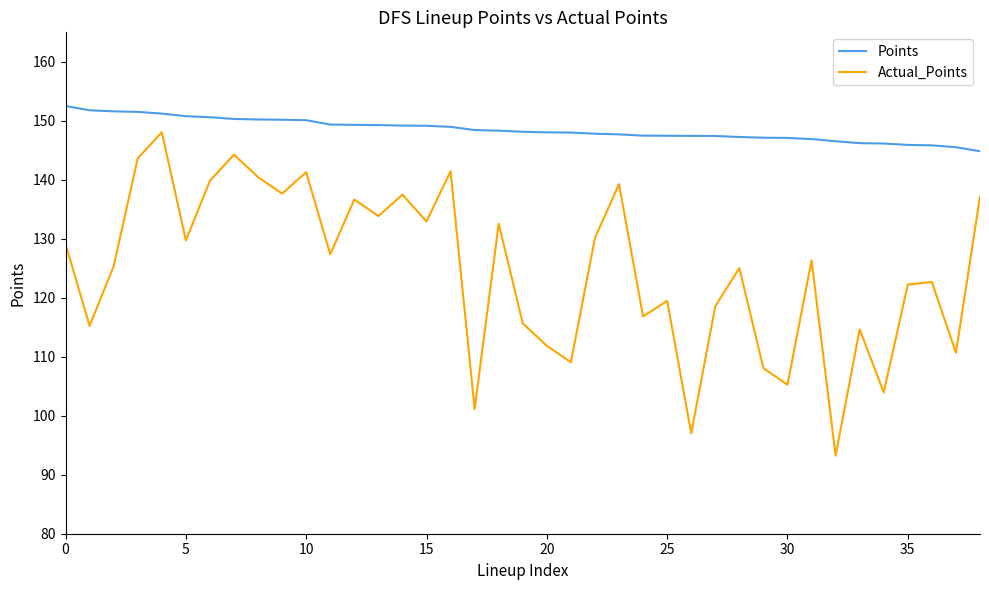

True or false: Points and Actual_Points cross at least once.

False